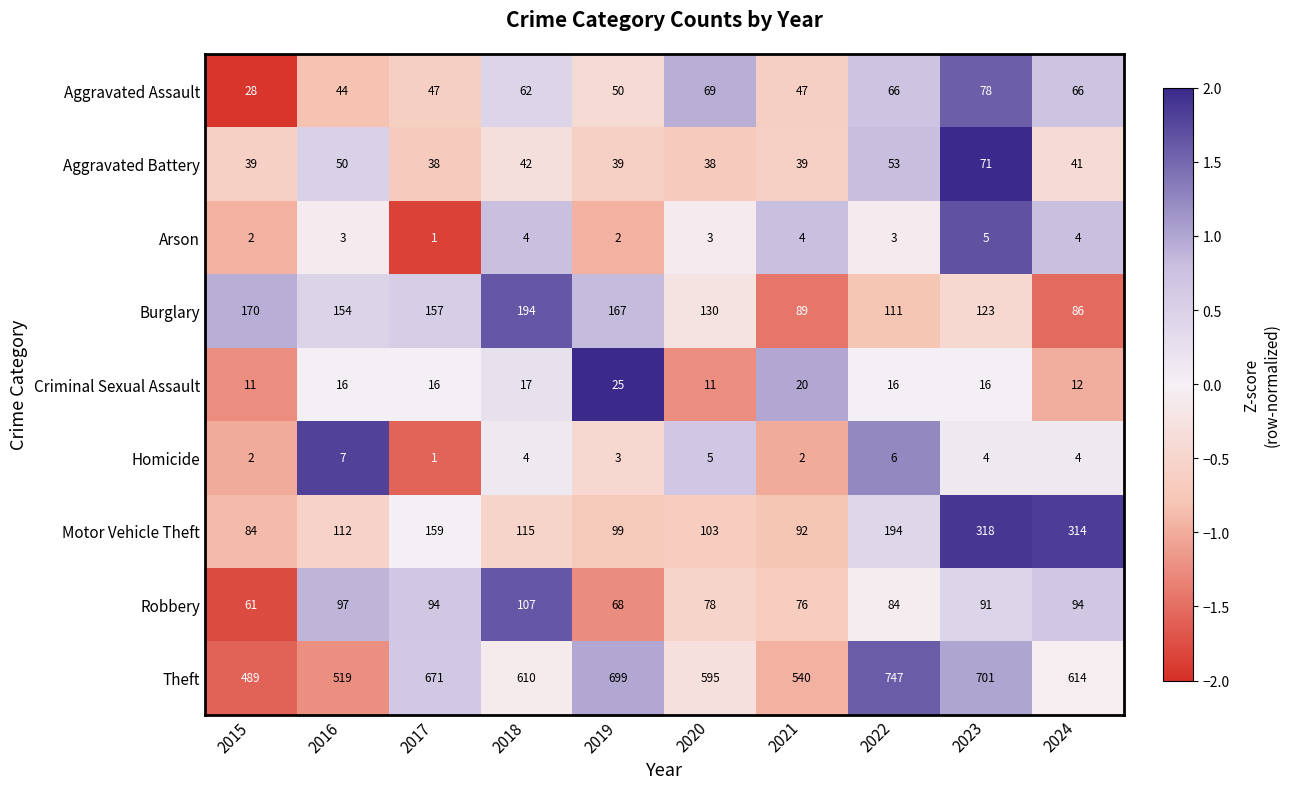

How many data points does each series have?

10